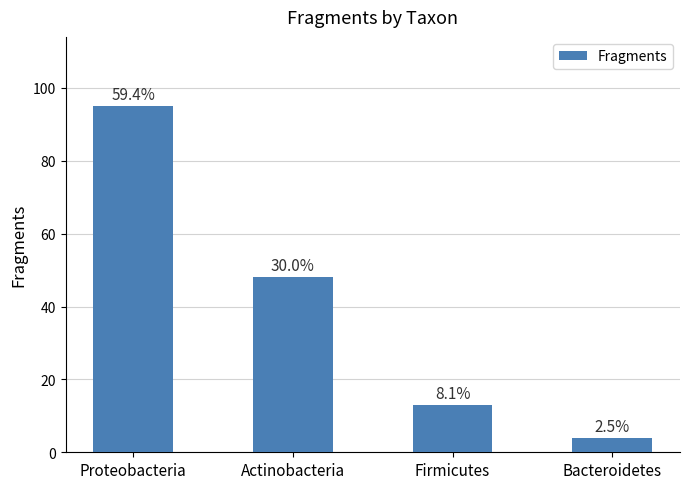

What is the label of the 4th bar from the right?

Proteobacteria